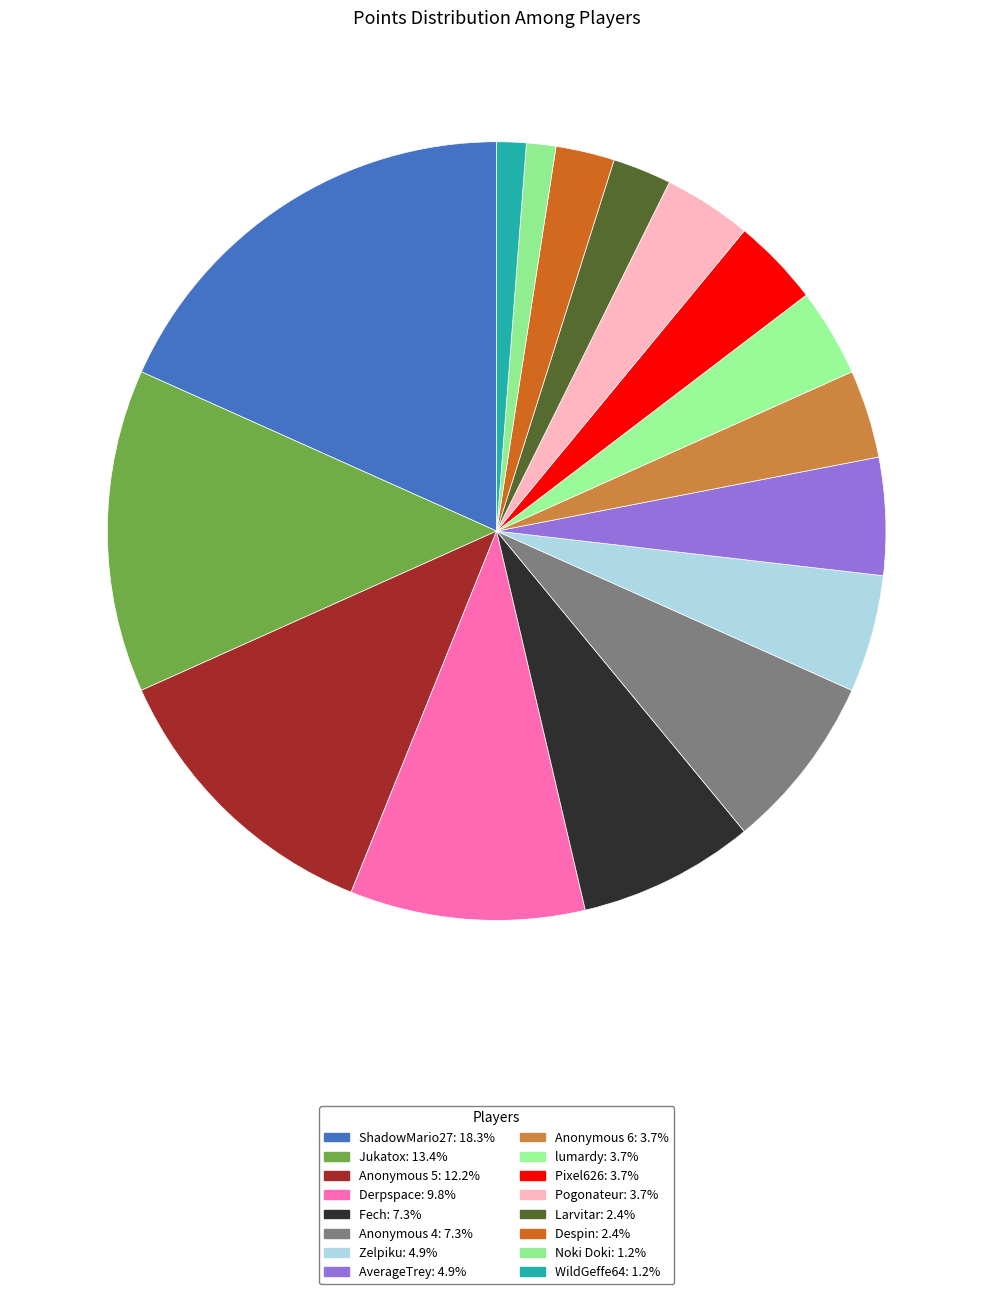

How many slices are in this pie chart?

16